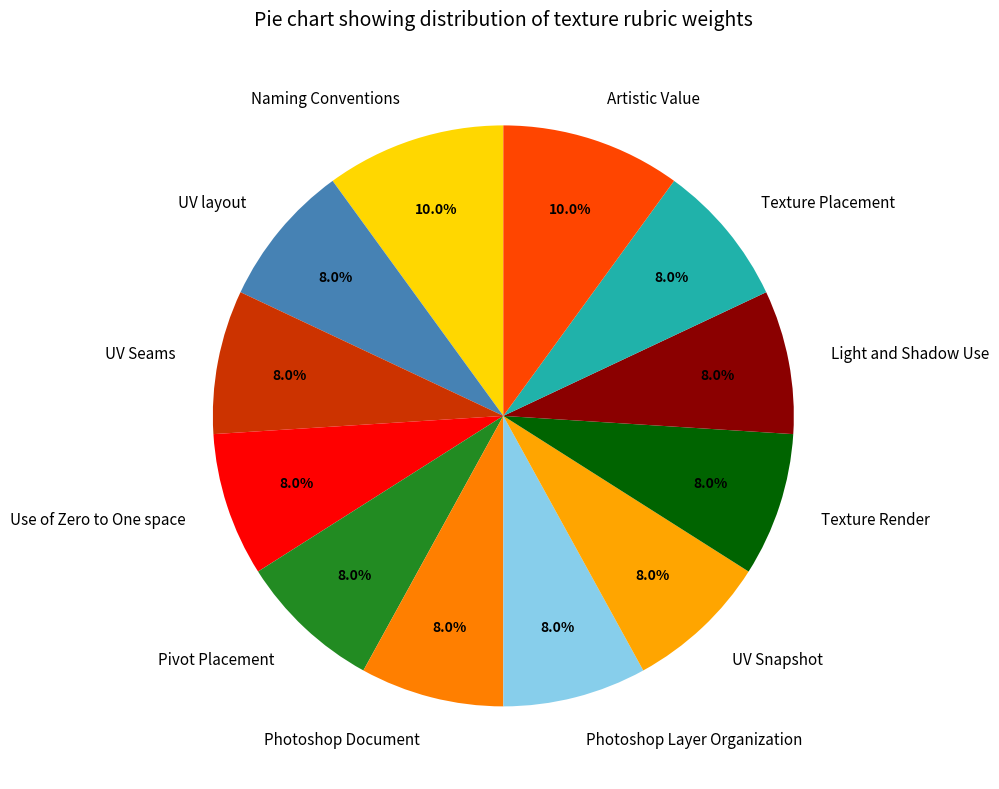

What is the total percentage of UV Snapshot and UV layout?

16.0%